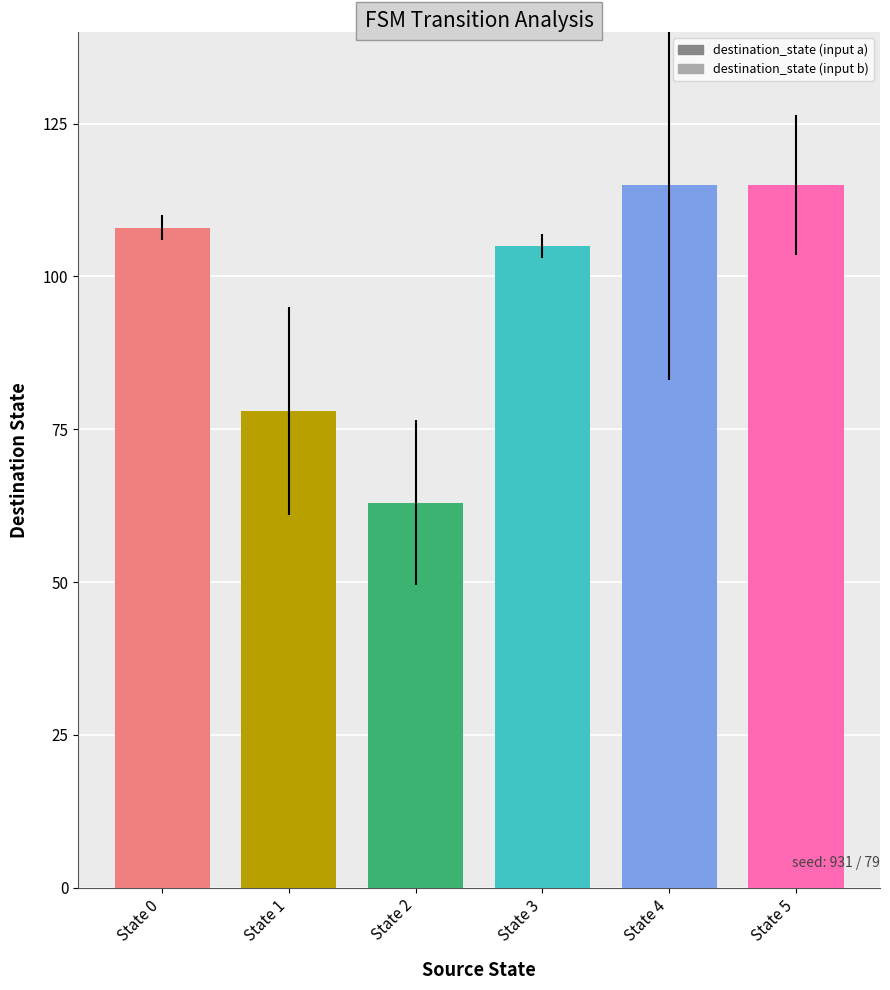

Count the number of data series in this chart.

1